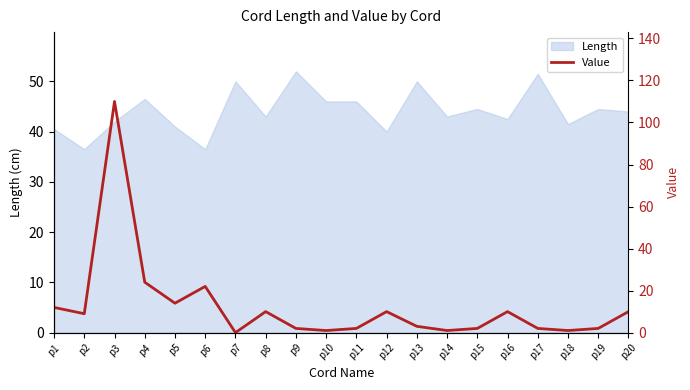

How many values exceed 9?

9